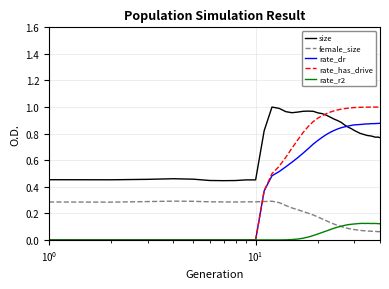

True or false: size and female_size cross at least once.

False